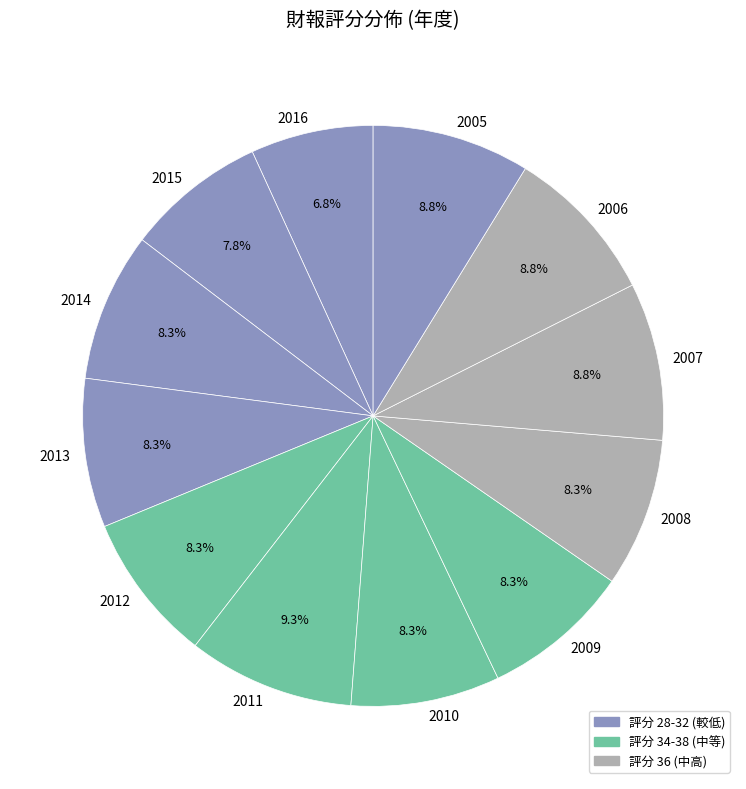

Between 2015 and 2007, which is larger?

2007